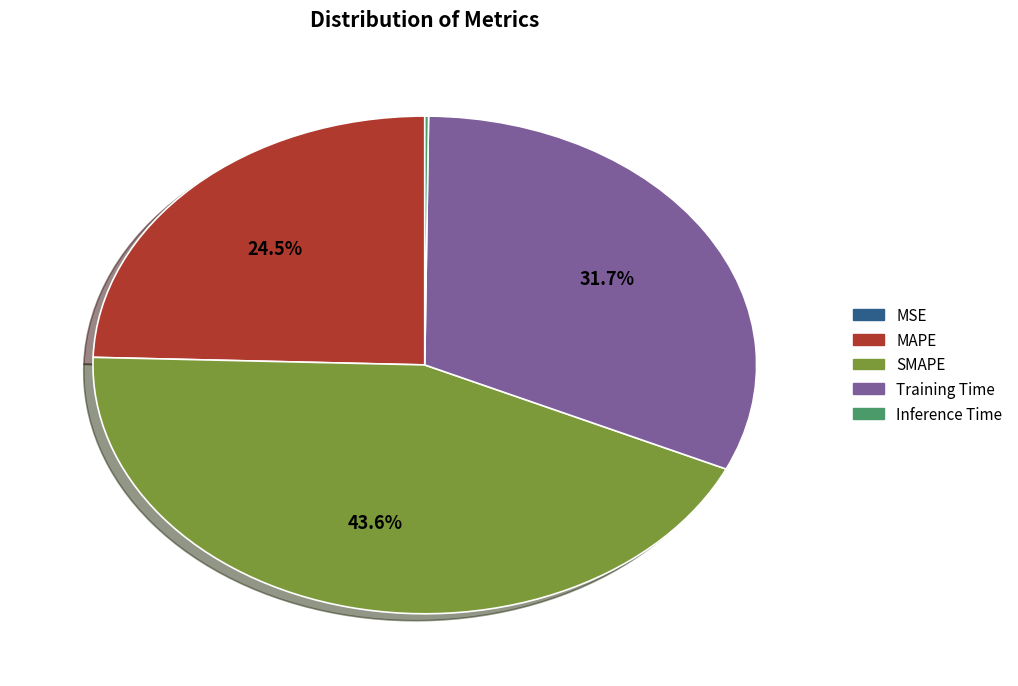

Does MAPE represent more than half of the total?

No